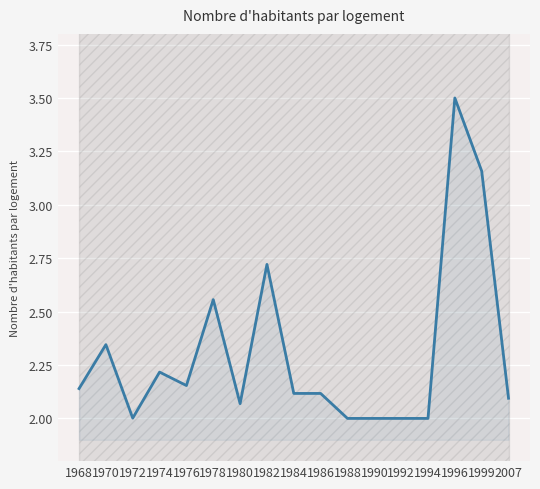

At which category does the chart reach its minimum across all series?

1988